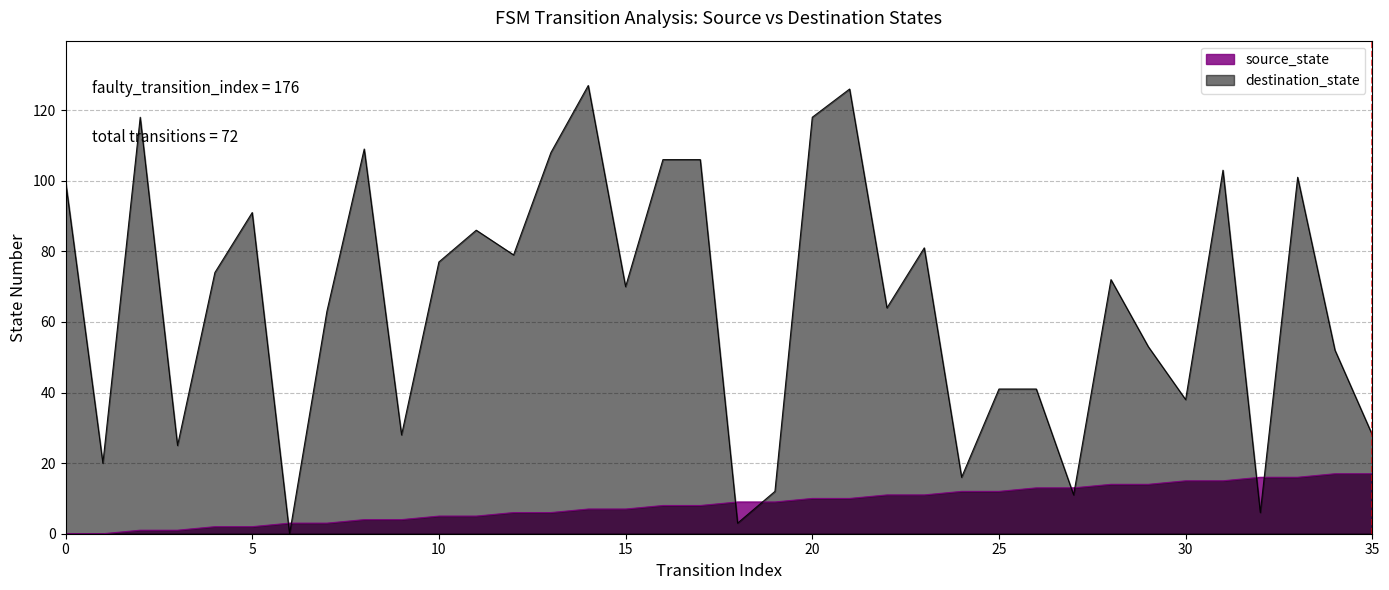

What is the sum of all source_state values?

306